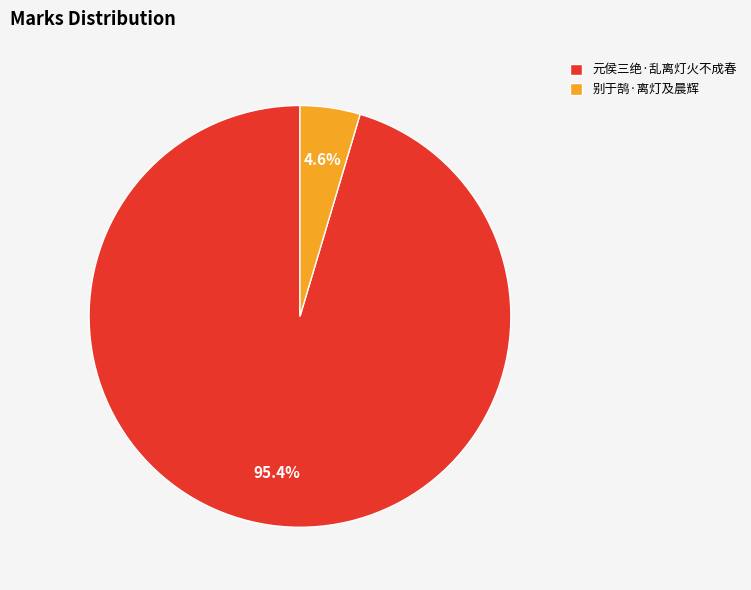

Do 别于鹄·离灯及晨辉 and 元侯三绝·乱离灯火不成春 together represent more than half of the pie?

Yes